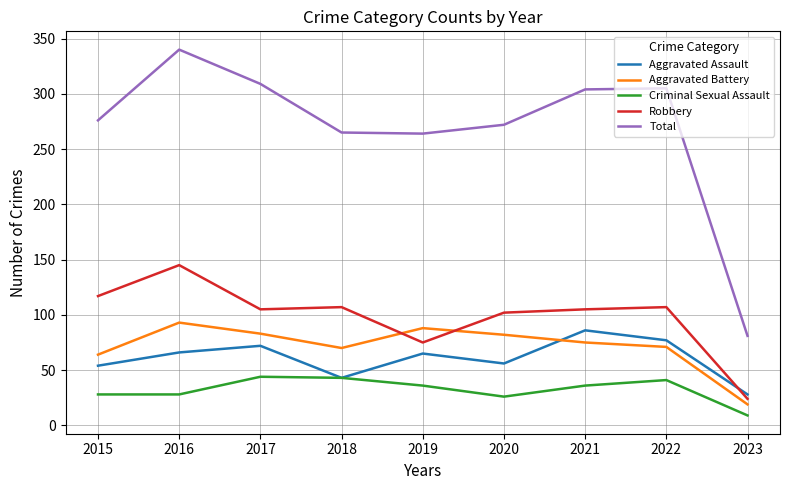

What is the sum of all Aggravated Battery values?

645